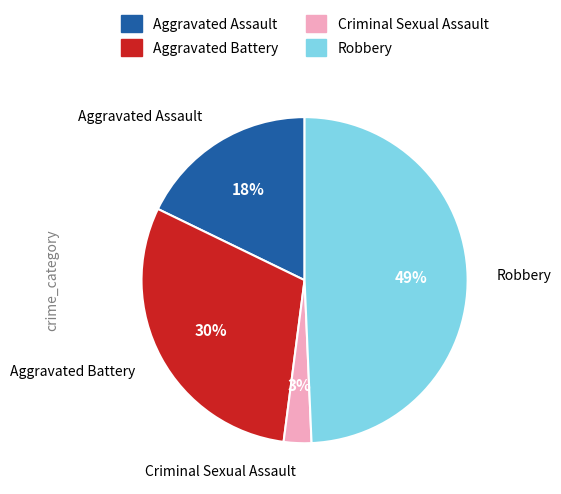

Is it true that Aggravated Assault is 28% of the pie?

False